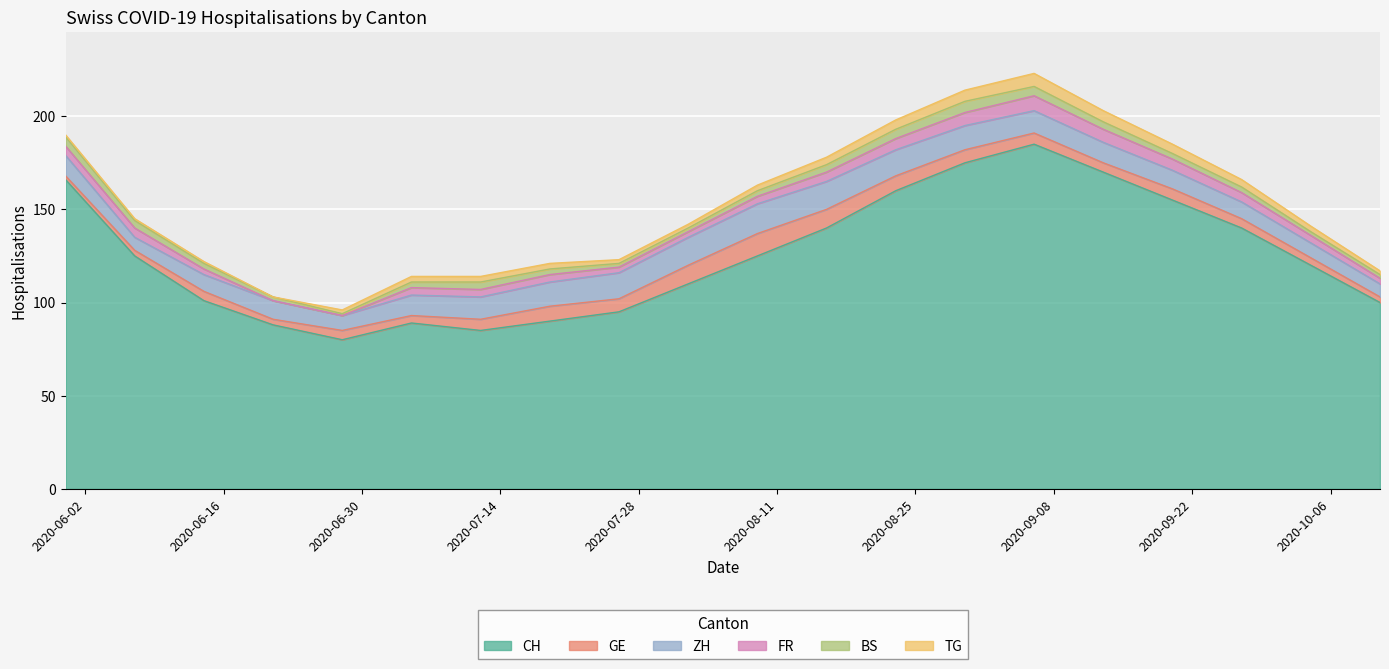

Reading left to right, what are all the values shown in this chart?

CH: 166	125	101	88	80	89	85	90	95	110	125	140	160	175	185	170	155	140	120	100
GE: 2	3	5	3	5	4	6	8	7	10	12	10	8	7	6	5	6	5	4	3
ZH: 11	7	9	10	8	11	12	13	14	15	16	15	14	13	12	11	10	9	8	7
FR: 5	5	3	0	0	4	4	4	3	3	4	5	6	7	8	7	6	5	4	3
BS: 5	4	3	2	1	3	4	3	2	2	3	4	5	6	5	4	3	3	2	2
TG: 1	1	1	0	2	3	3	3	2	2	3	4	5	6	7	6	5	4	3	2